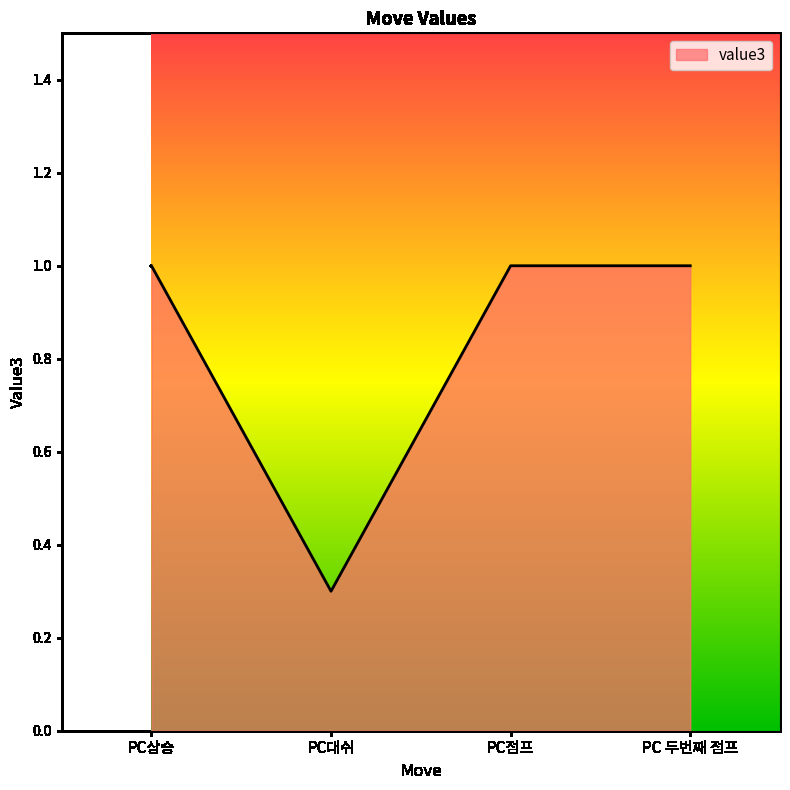

What is the sum of all values?

3.3